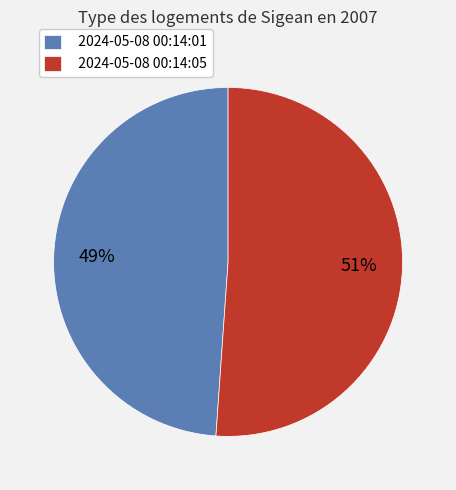

Do 2024-05-08 00:14:05 and 2024-05-08 00:14:01 together represent more than half of the pie?

Yes